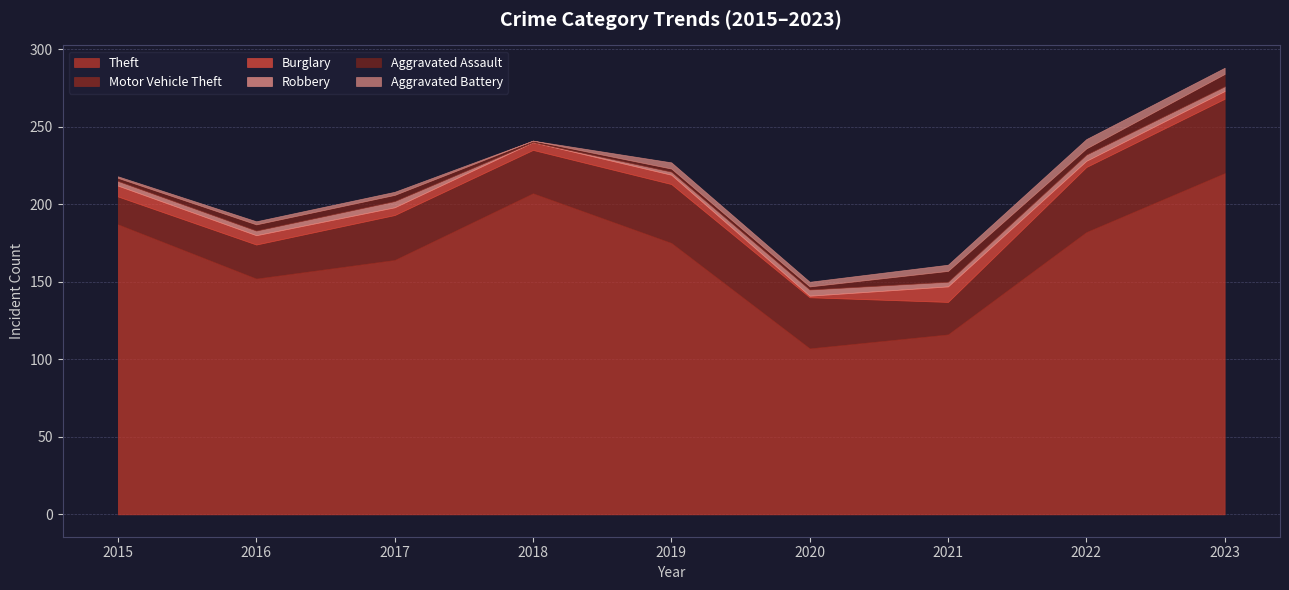

Rank the series by their maximum value, from lowest to highest.

Robbery, Aggravated Battery, Aggravated Assault, Burglary, Motor Vehicle Theft, Theft